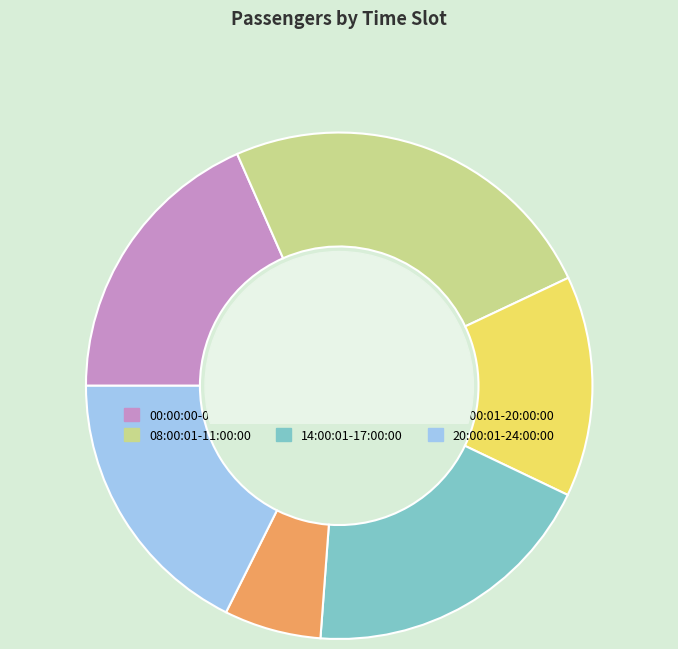

Is the sum of 00:00:00-08:00:00 and 11:00:01-14:00:00 greater than half?

No